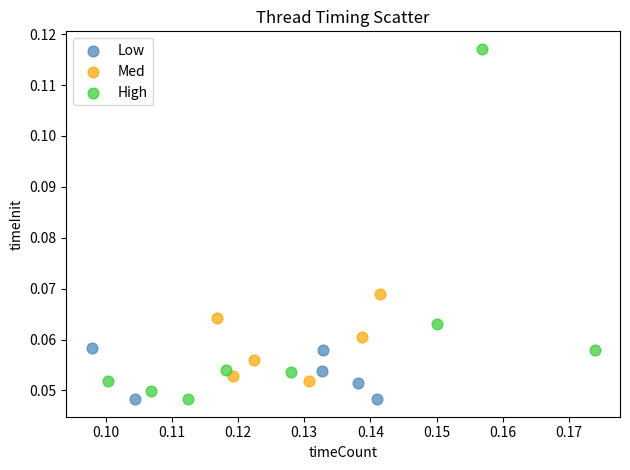

Which series reaches the maximum Y coordinate?

High